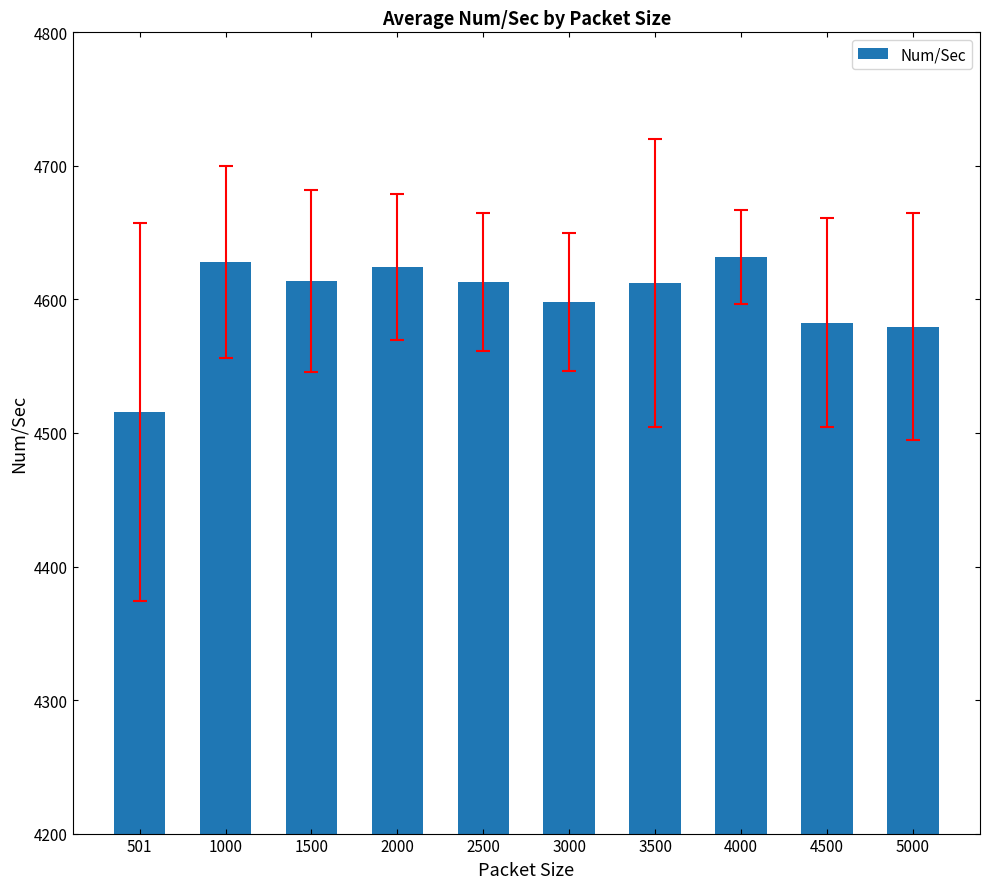

What is the smallest value displayed?

4515.7